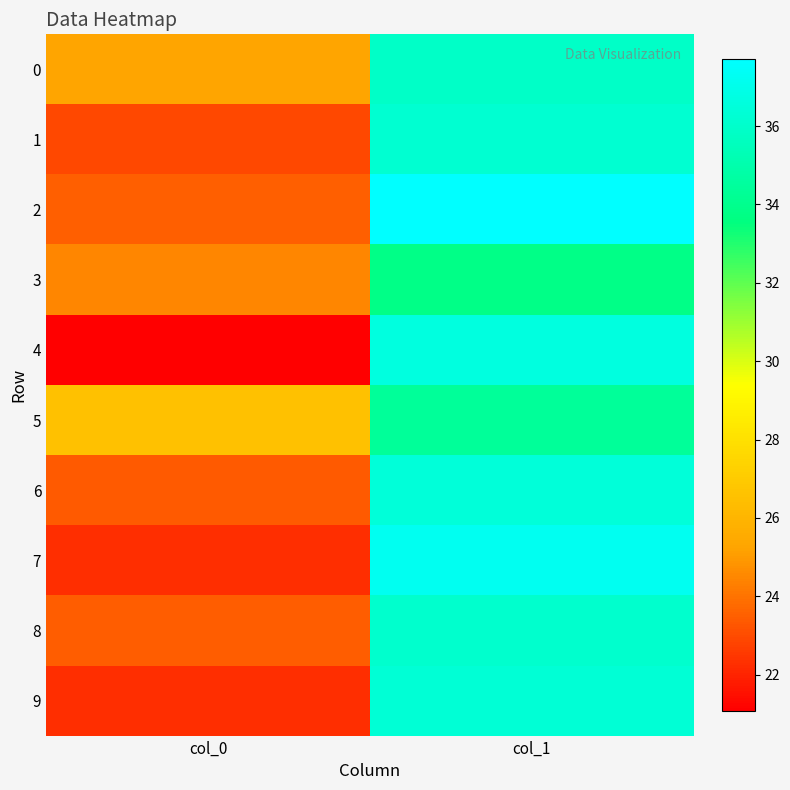

Reading left to right, transcribe all the data shown in this chart.

0: col_0=25.3	col_1=35.9
1: col_0=22.9	col_1=36.2
2: col_0=23.5	col_1=37.7
3: col_0=24.5	col_1=33.8
4: col_0=21.1	col_1=36.7
5: col_0=26.5	col_1=34.4
6: col_0=23.4	col_1=36.4
7: col_0=22.3	col_1=37.2
8: col_0=23.4	col_1=36.1
9: col_0=22.3	col_1=36.3